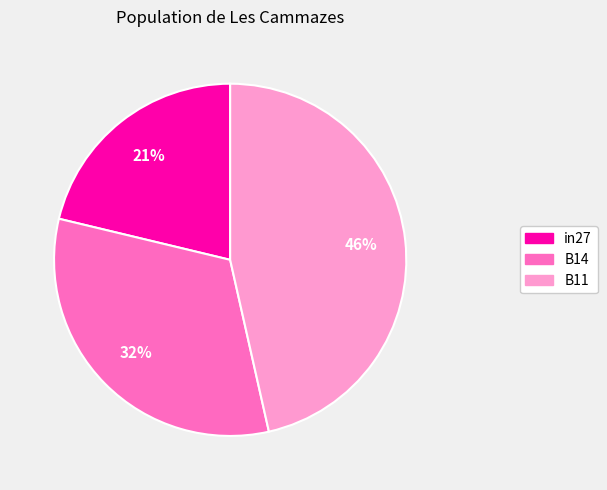

Does in27 account for over 50% of the chart?

No